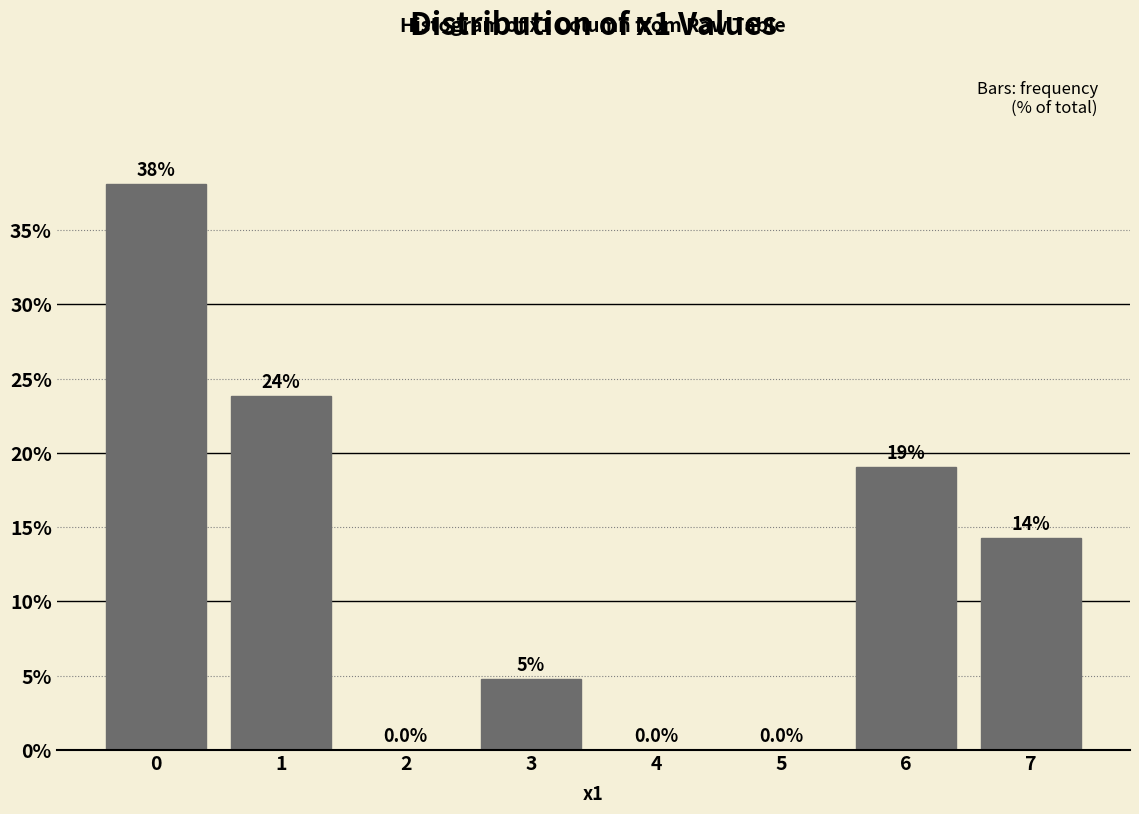

True or false: the data shows 2.8 at 3.

False